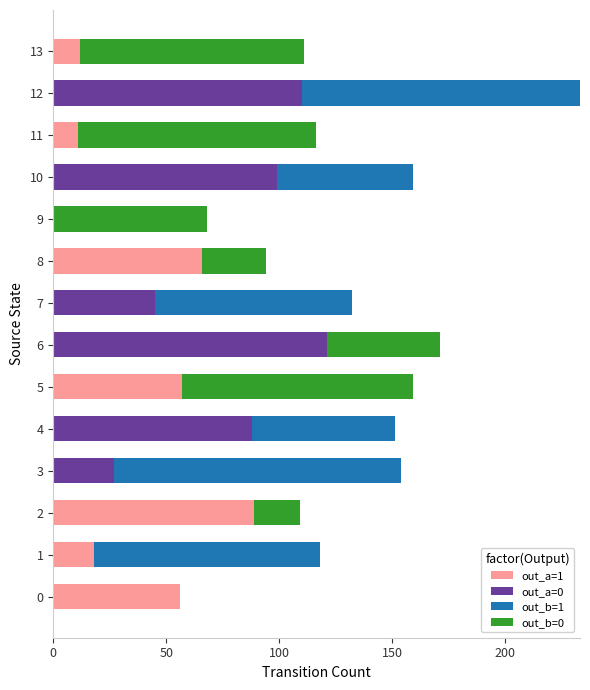

What is the total value across all series at 4?

151